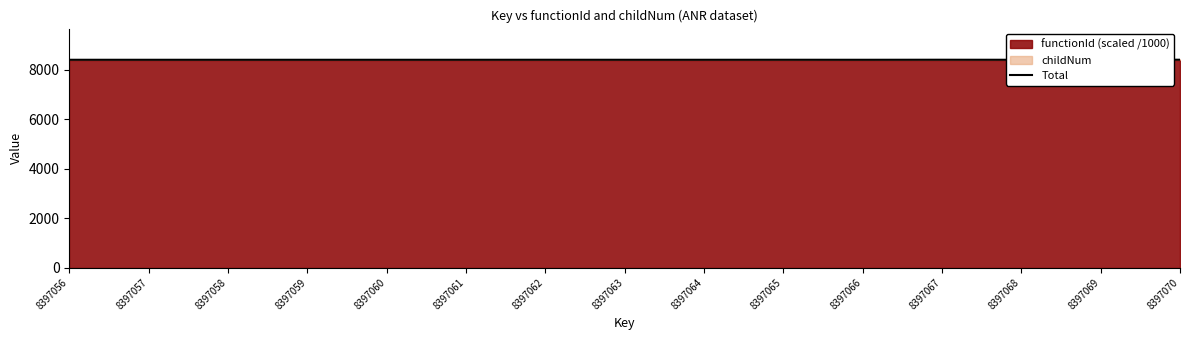

Where is the first local maximum?

8397062